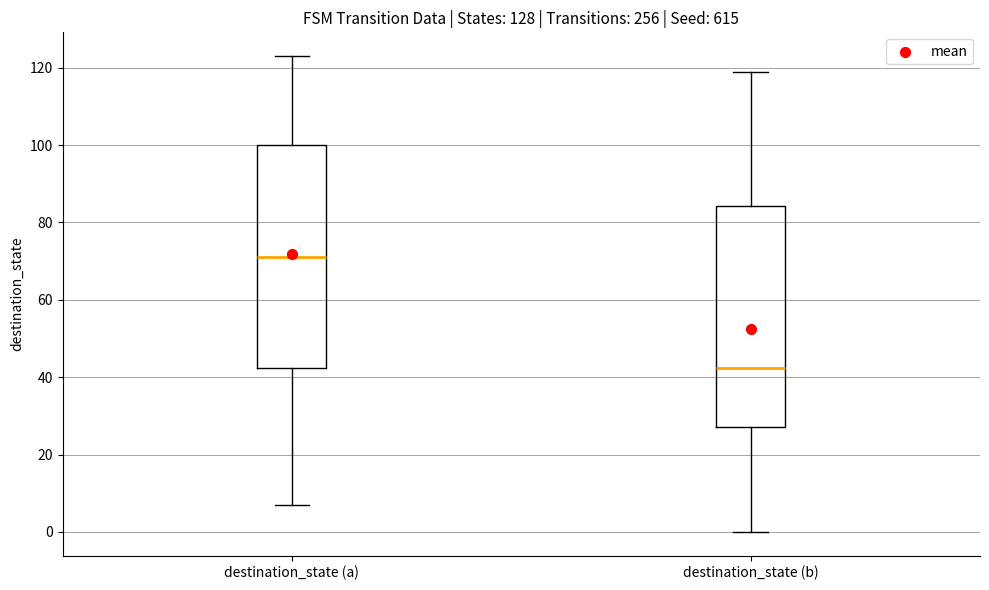

Which box's median line is the lowest?

destination_state (b)